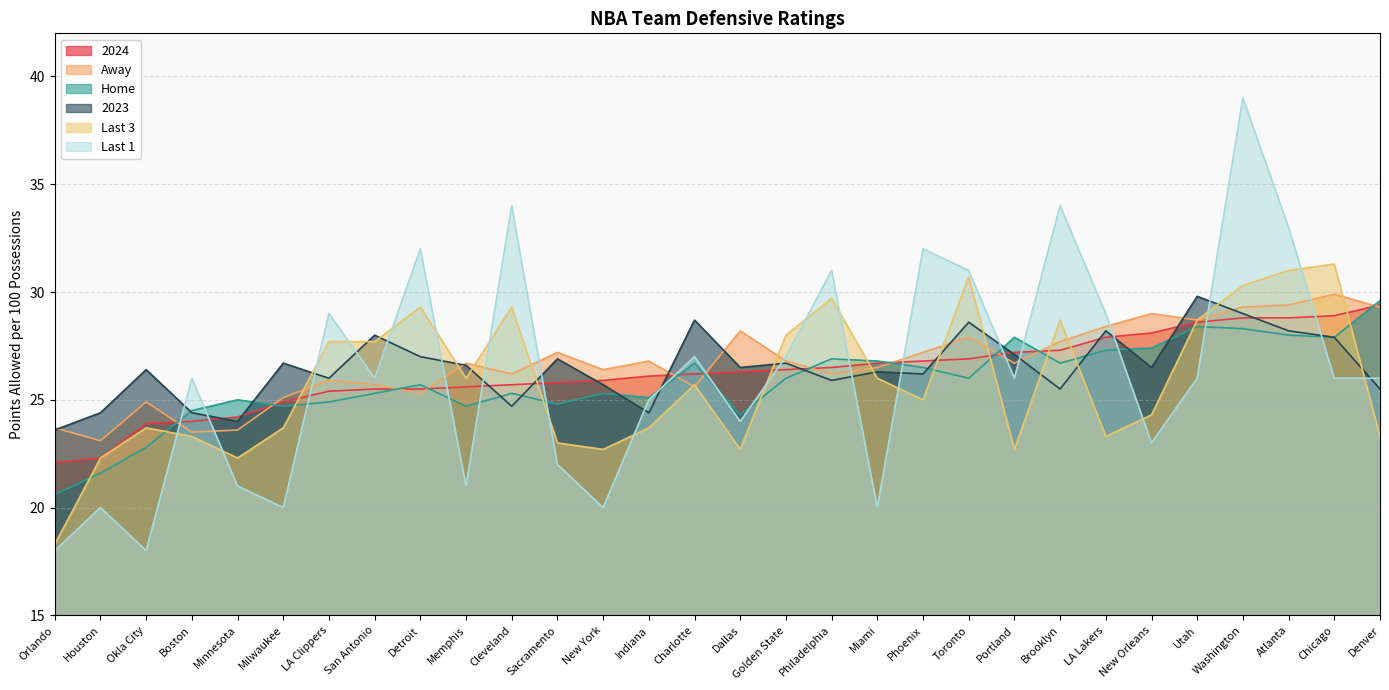

The value of Last 3 at Denver is 23.3. True or false?

True